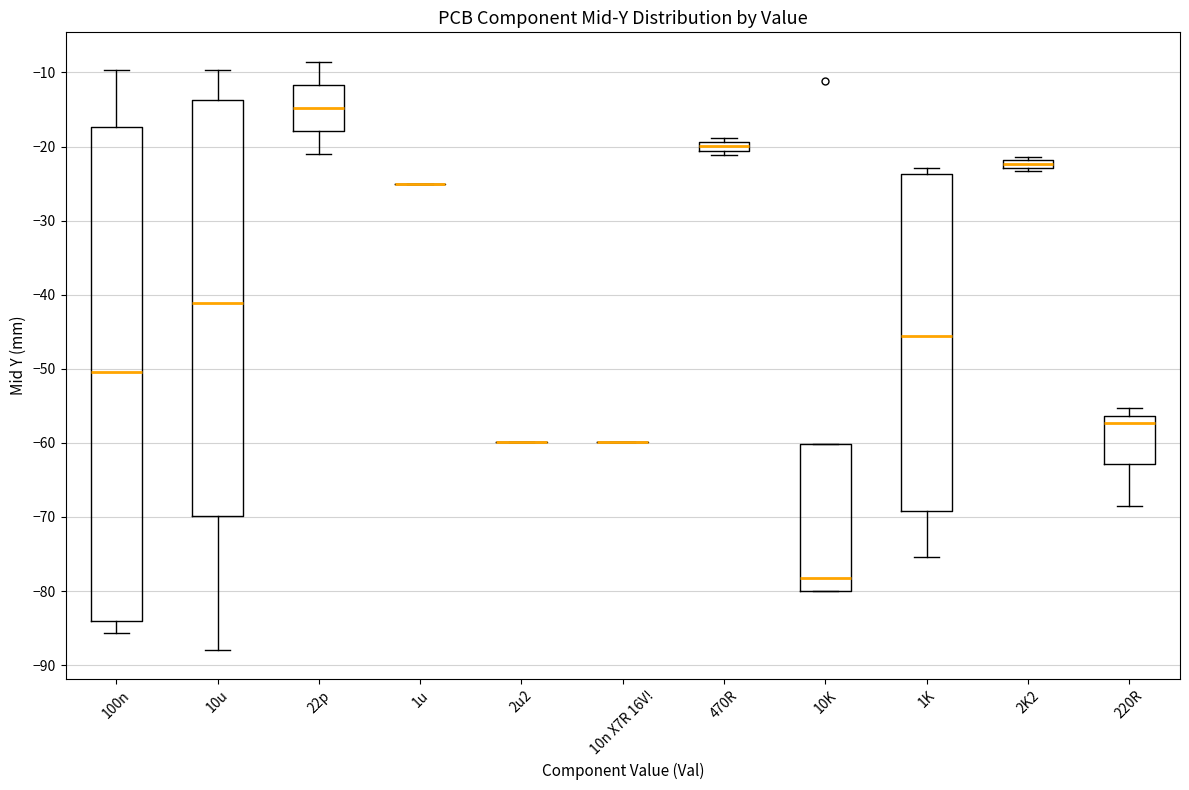

Comparing the boxes themselves (not the whiskers), which one is the tallest?

100n